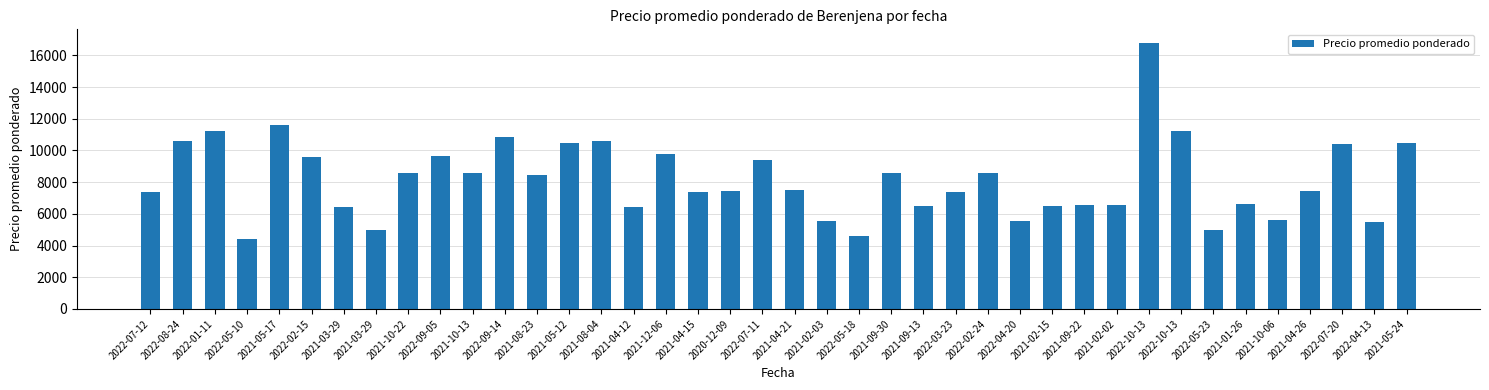

Count the number of categories in the chart.

40